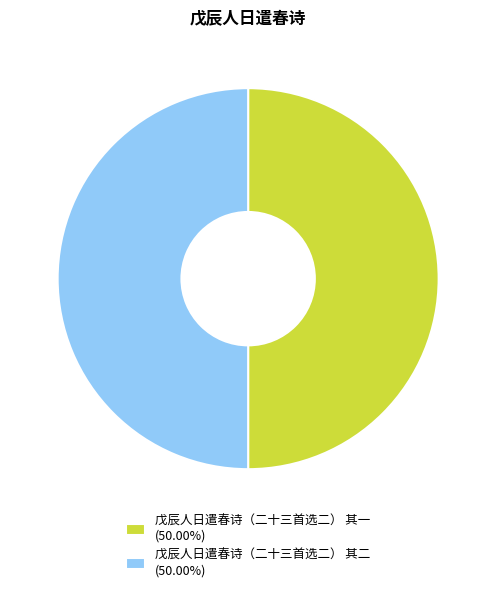

Is it true that 戊辰人日遣春诗（二十三首选二） 其二 is 50% of the pie?

True